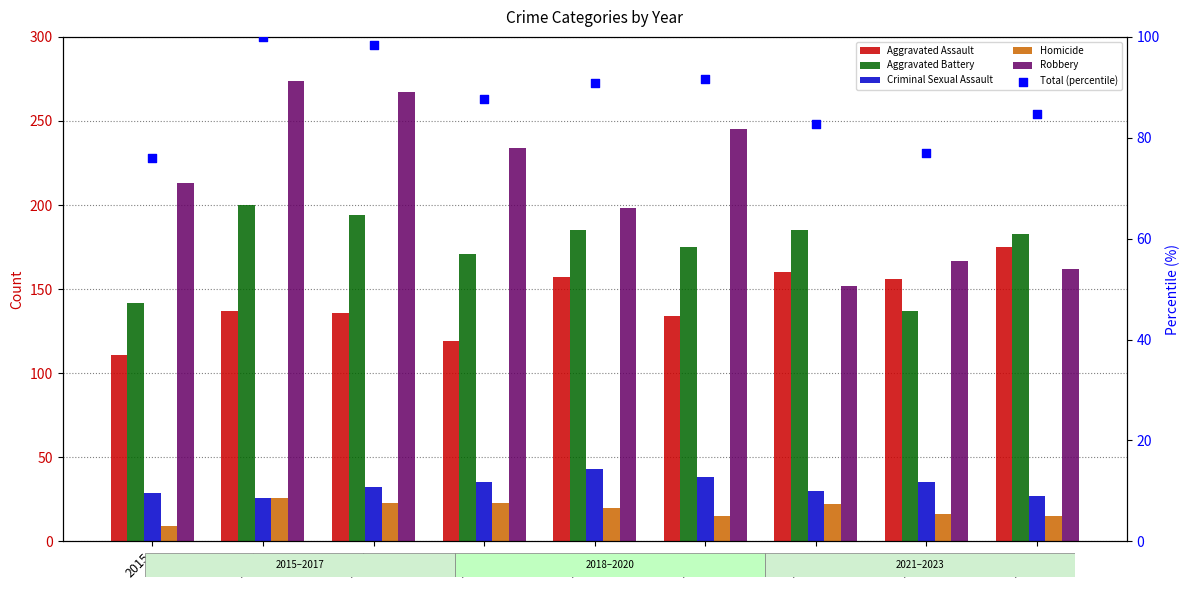

Which series reaches the minimum Y coordinate?

Homicide